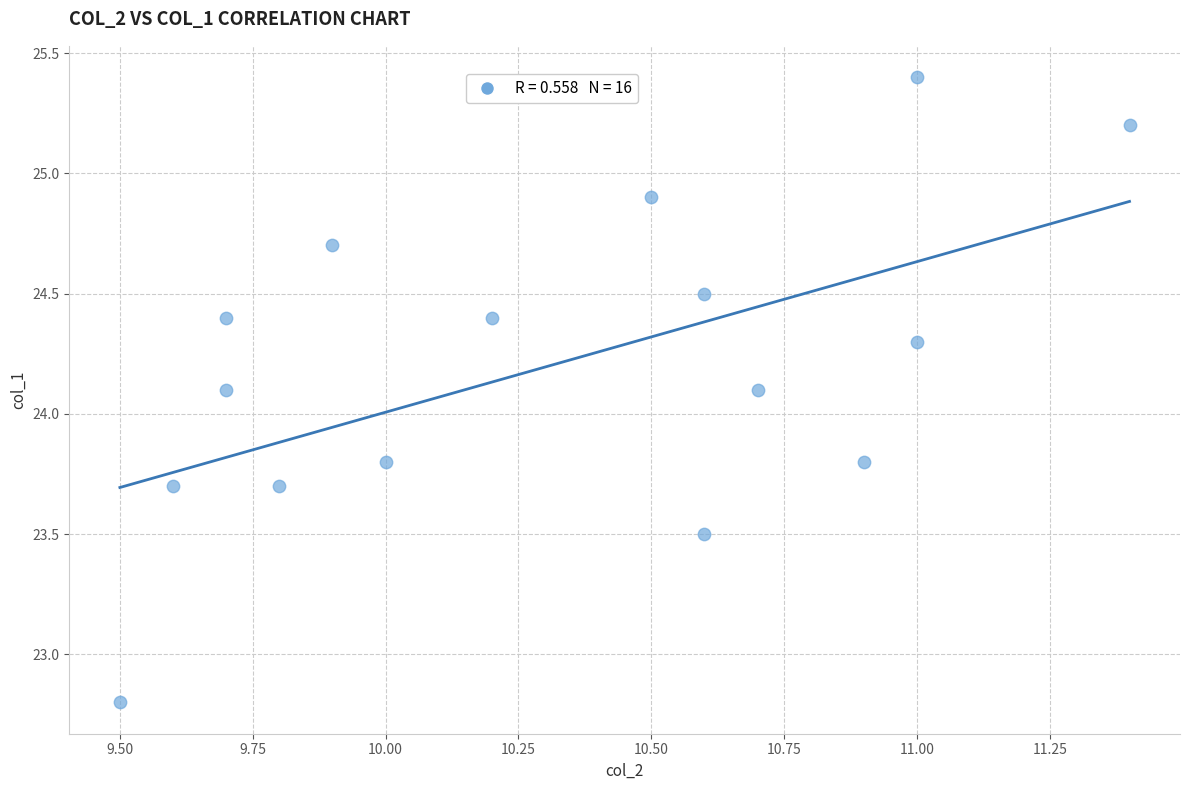

What is the range of X values (max minus min)?

1.9